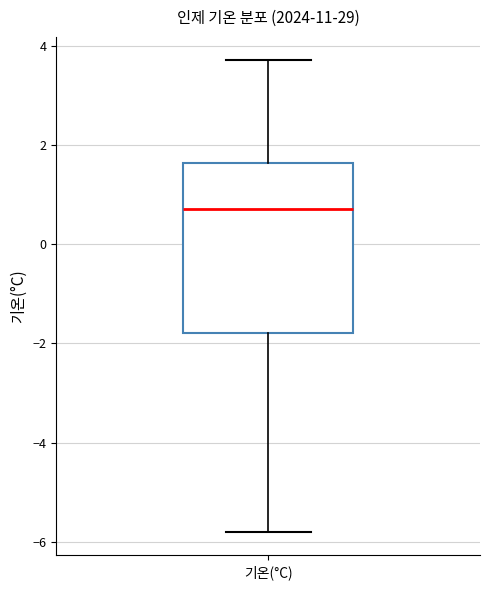

Read this box plot against the y-axis: the position of the median line, the range covered by the box, and the ends of both whiskers. The values are not printed on the chart, so give them approximately, as read against the axis.

median 0.8, box -1.8 to 1.6, whiskers -5.8 to 3.8